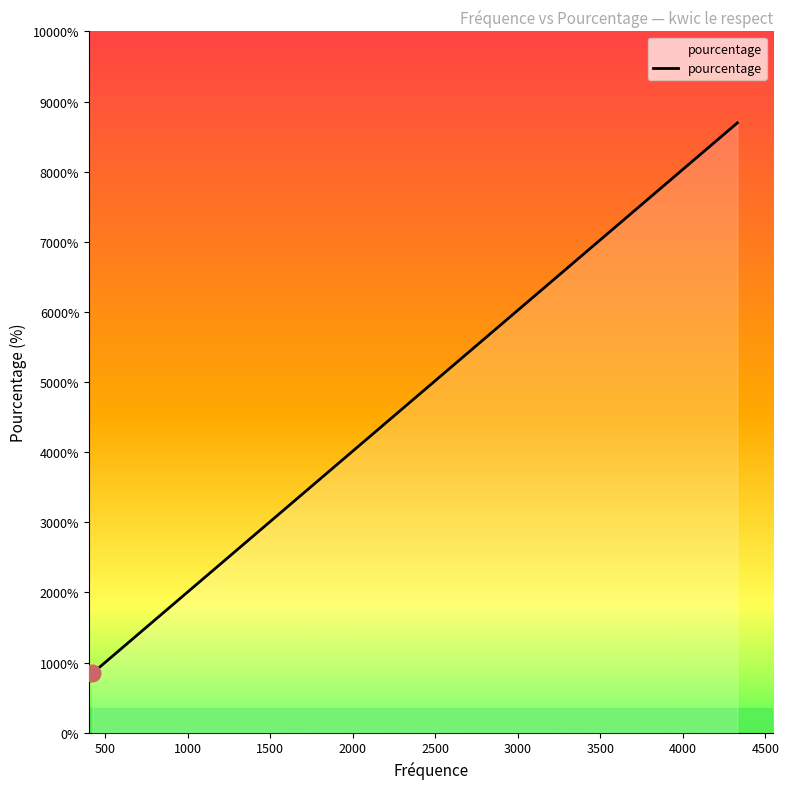

Does the chart display data point markers on the line(s)?

No